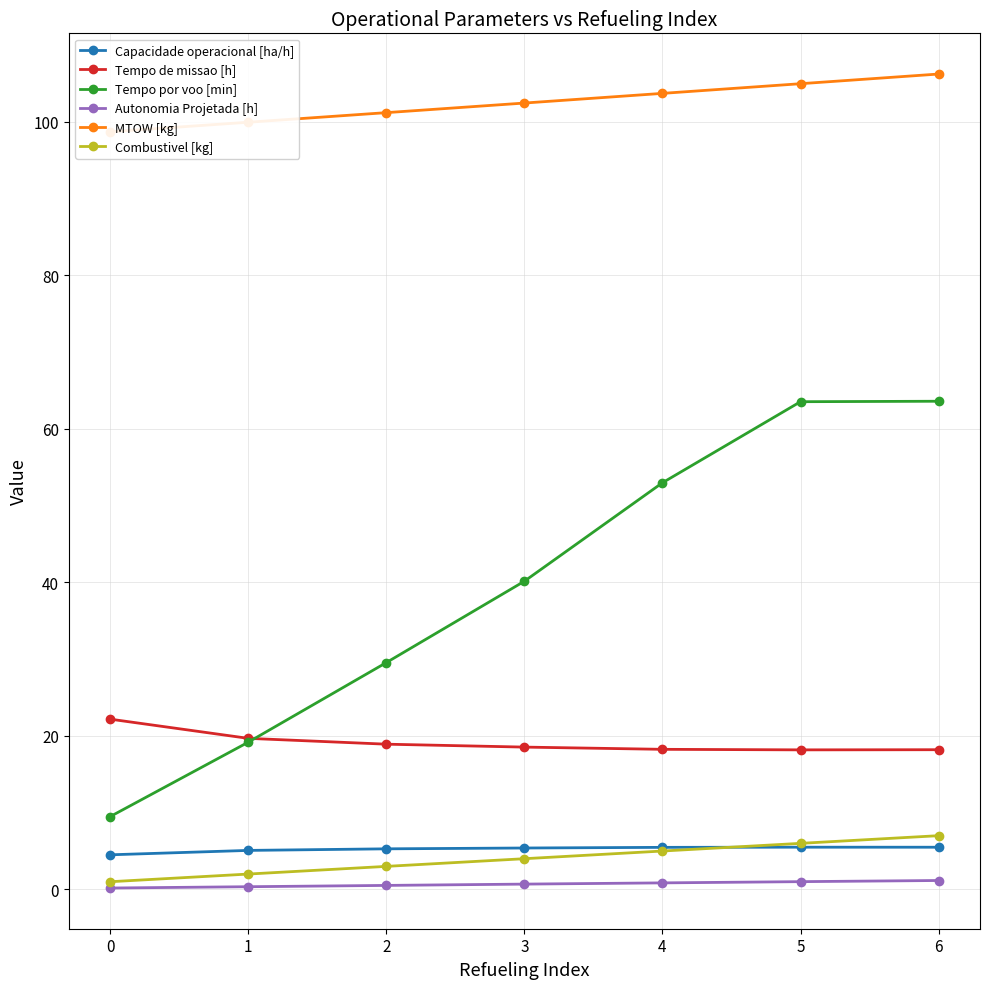

What is the difference between the Tempo de missao [h] values at 0 and 5?

4.0